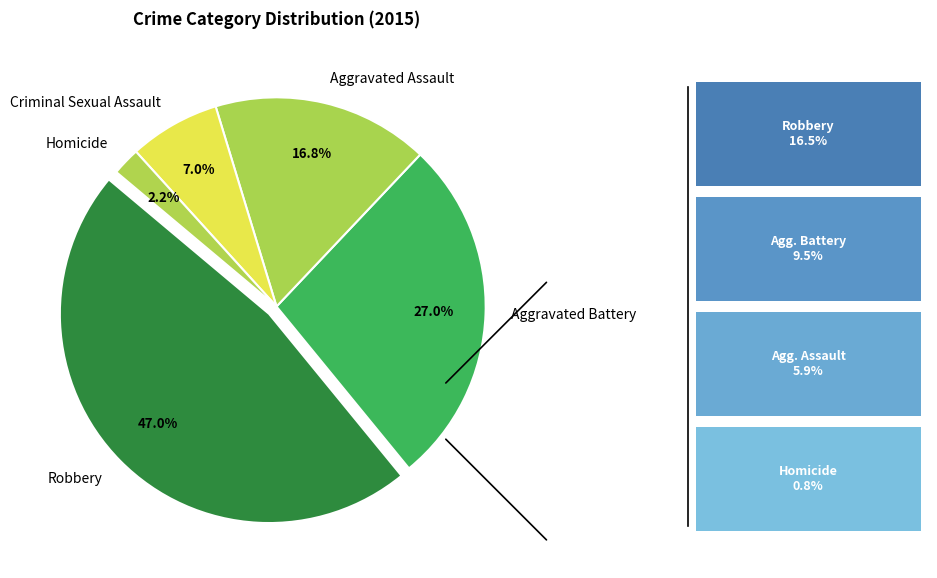

To the nearest percent, what portion does Aggravated Battery represent?

27%